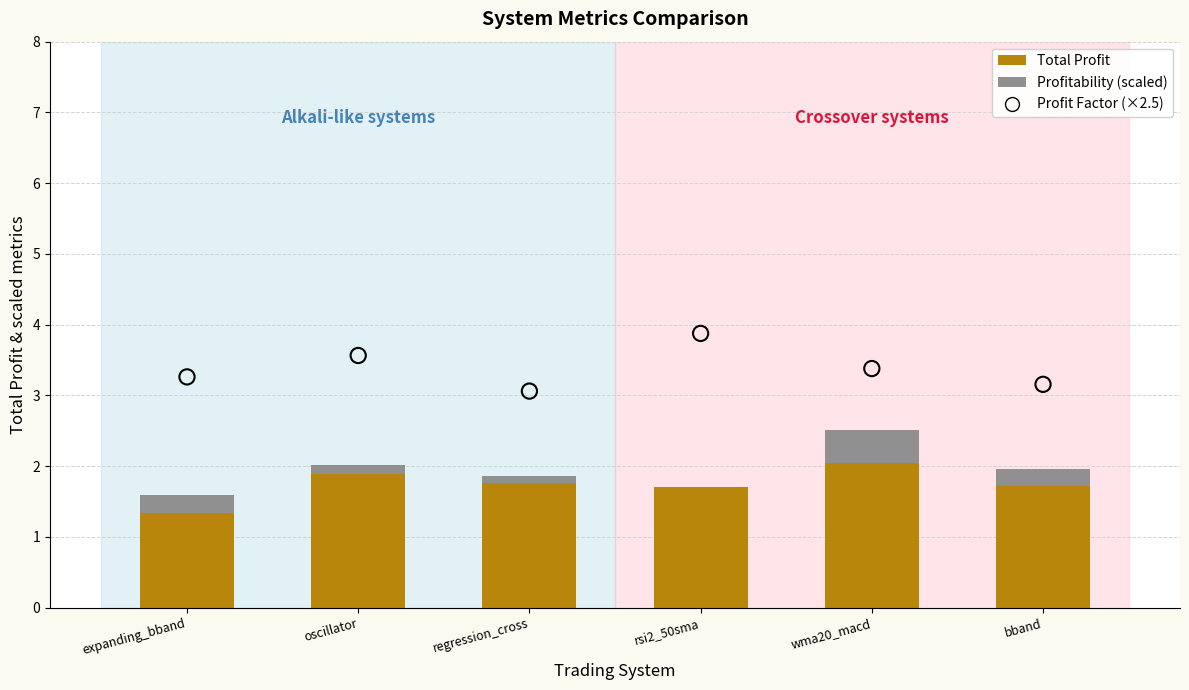

Which series has the largest Y range (max minus min)?

Profit Factor (×2.5)